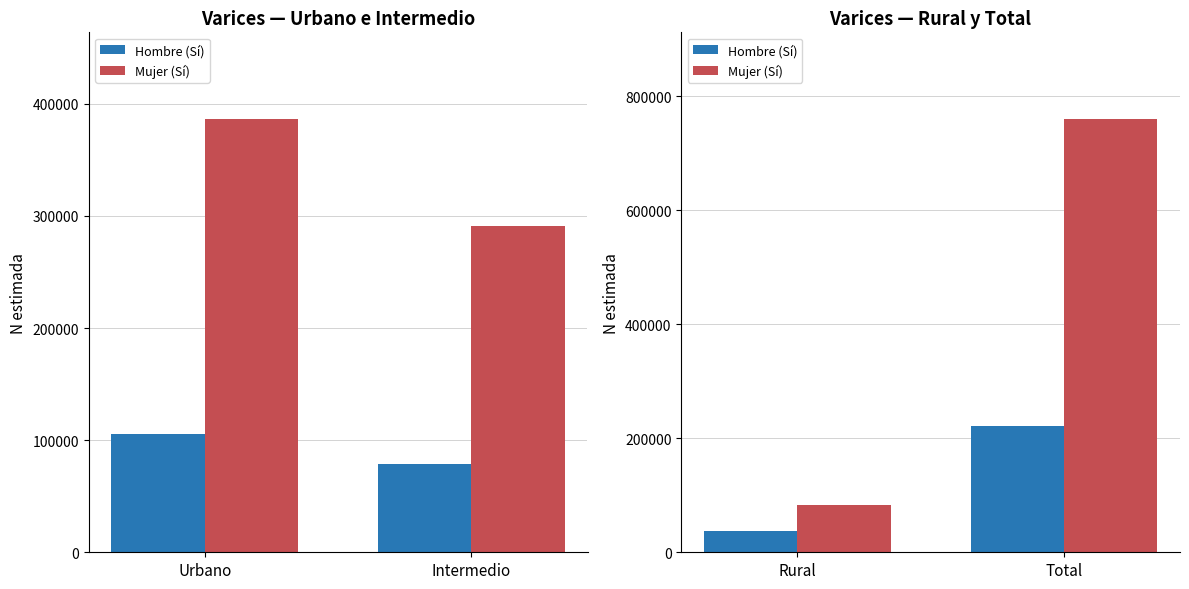

Rank the series by their average value, from lowest to highest.

Hombre (Sí), Mujer (Sí)